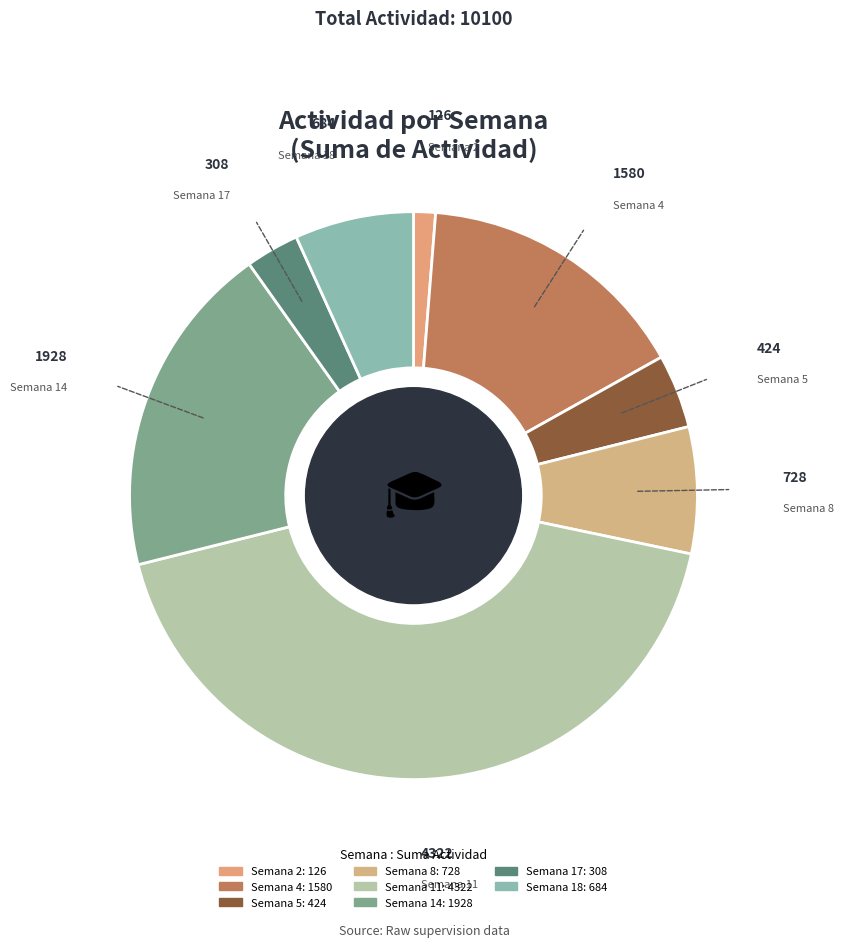

Which slice is the smallest?

2